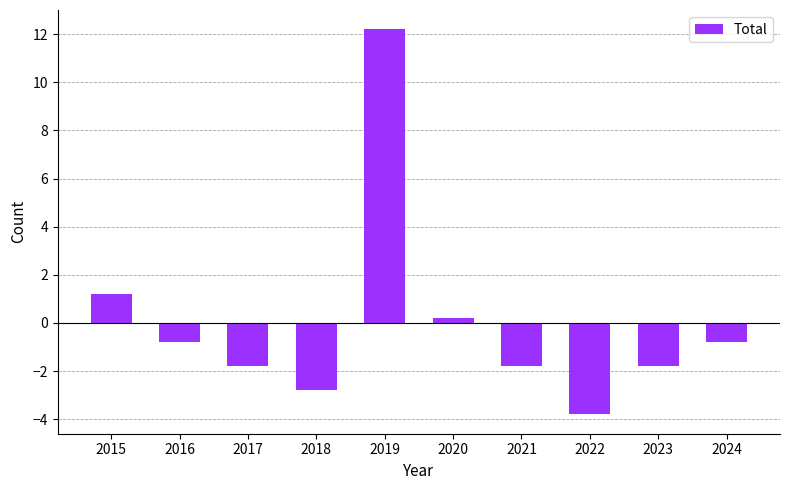

What is the value of the 2nd bar from the left?

-0.8